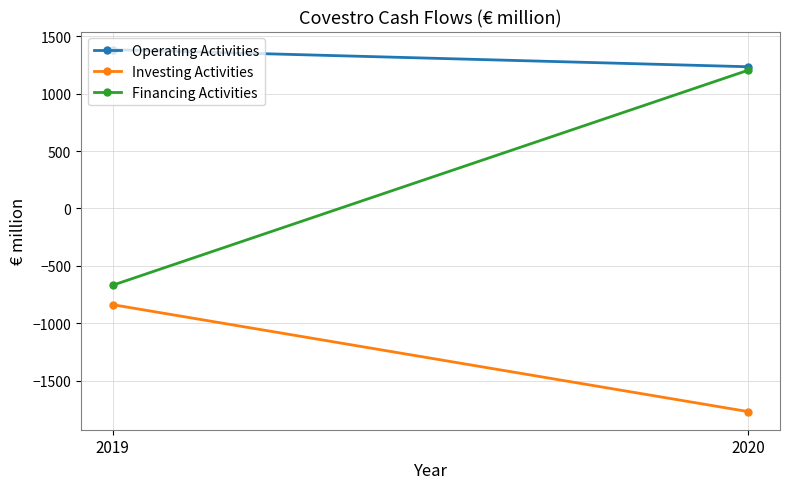

The Financing Activities series shows 1652 at 2020. True or false?

False